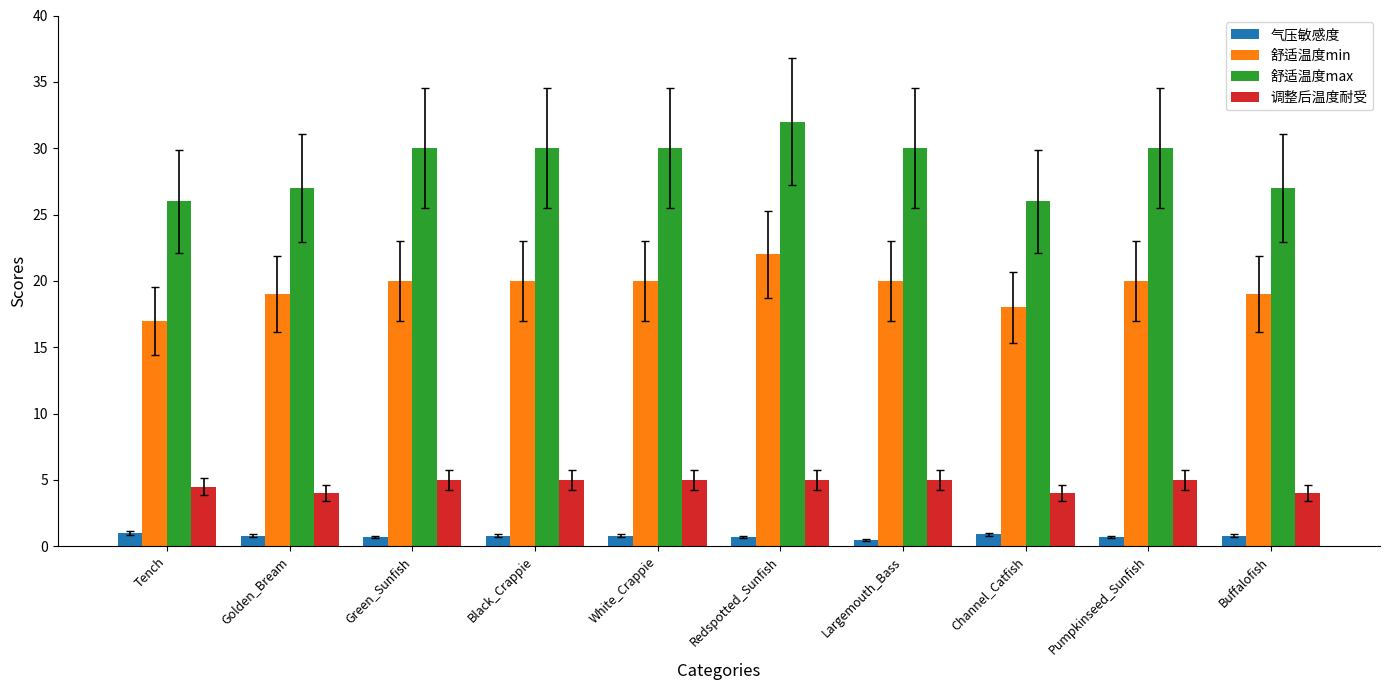

What is the value of the 舒适温度max bar at the 6th from the left?

32.0